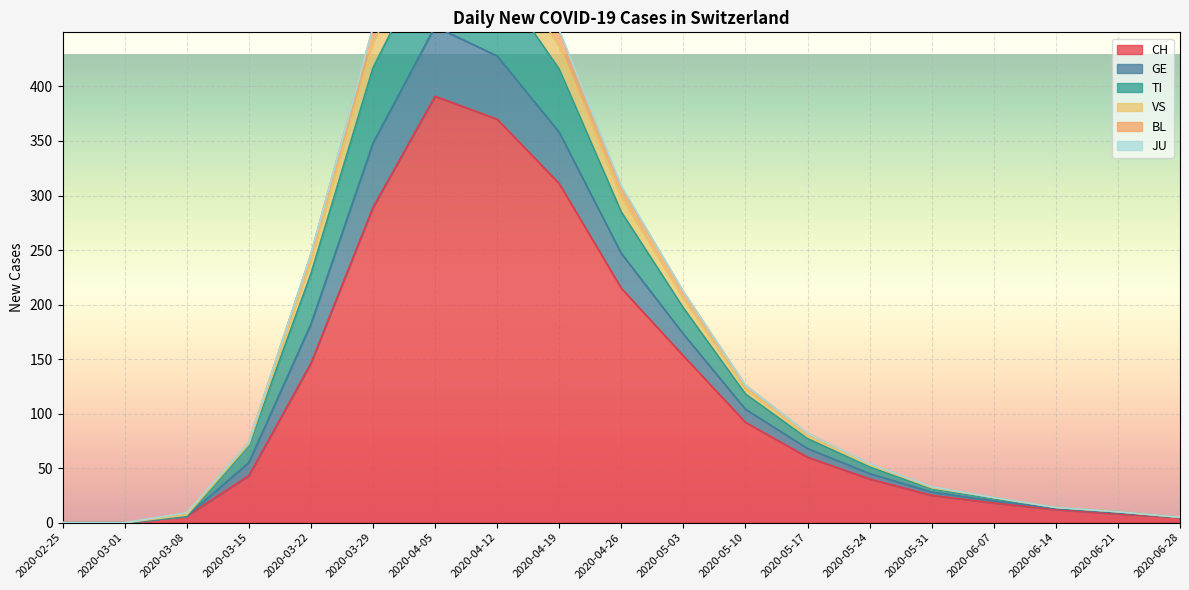

The CH series shows 60 at 2020-05-17. True or false?

True